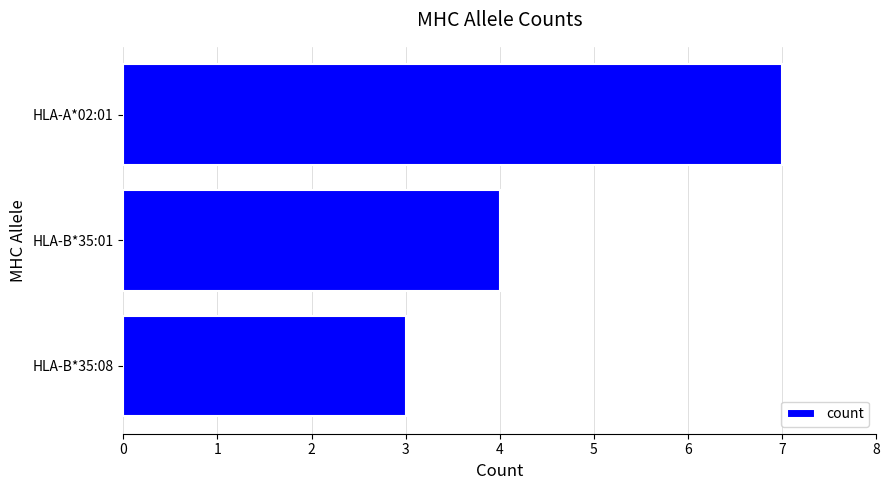

At which label is the value closest to 5?

HLA-B*35:01